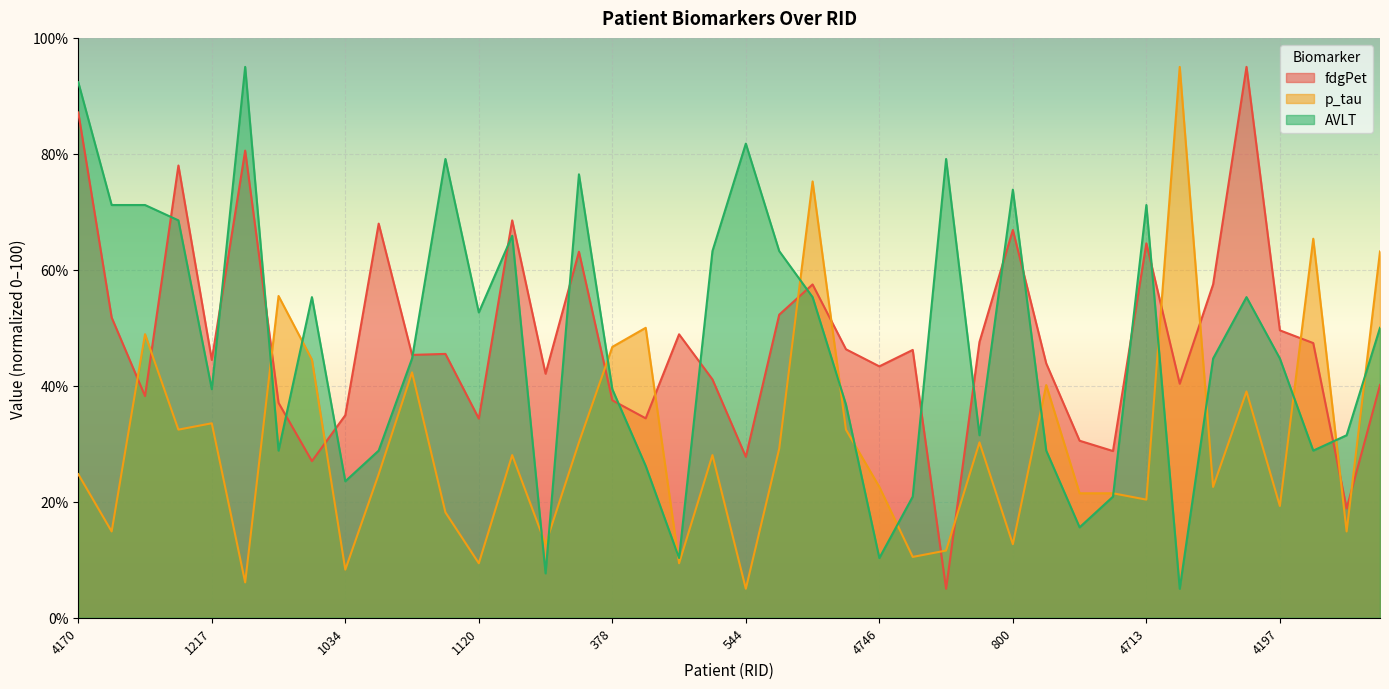

Does the chart display data point markers on the line(s)?

No